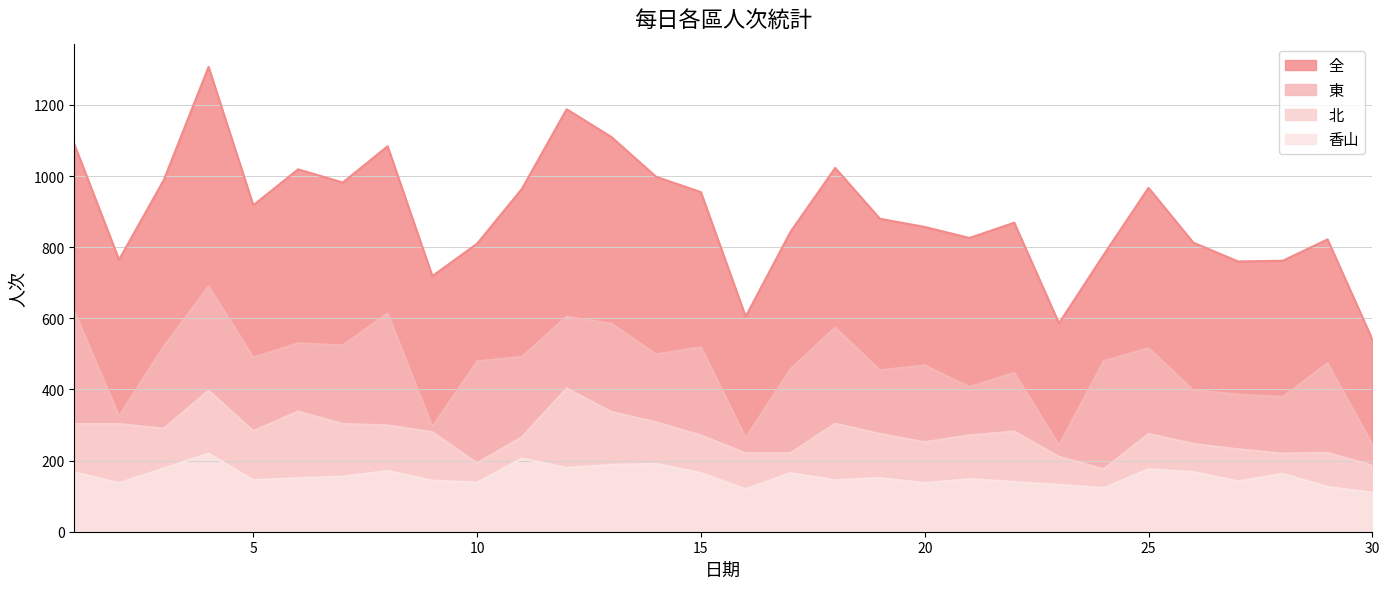

Which series has the widest spread of values?

全